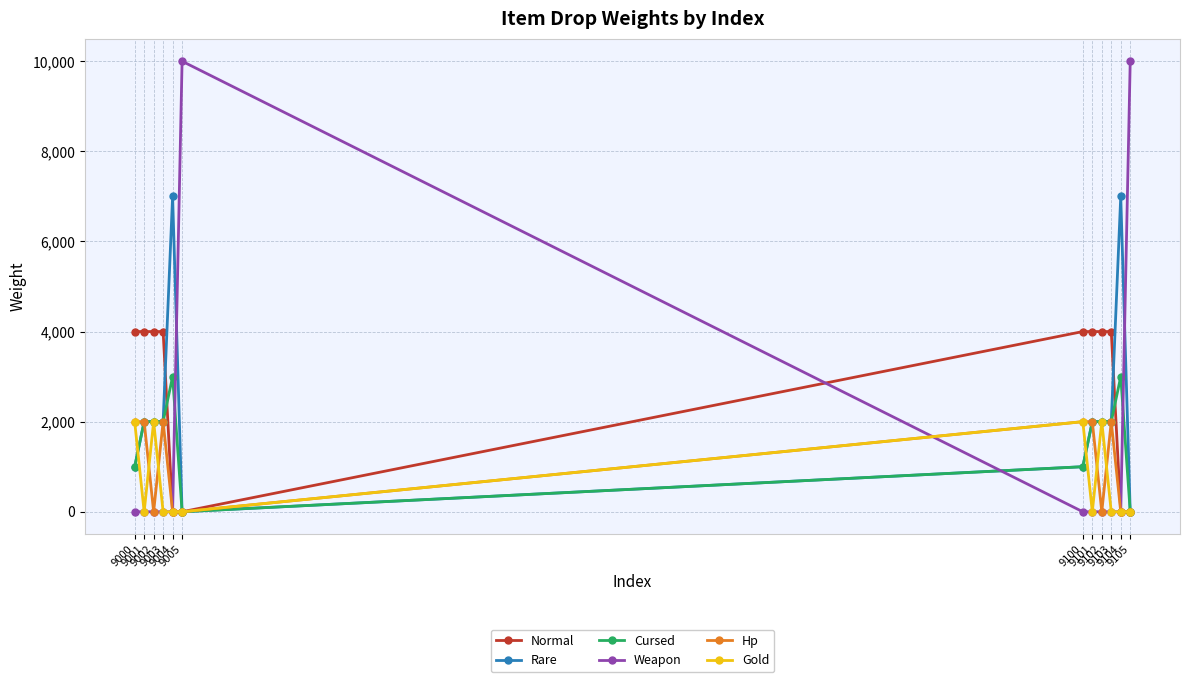

Which series has the largest total across all categories?

Normal